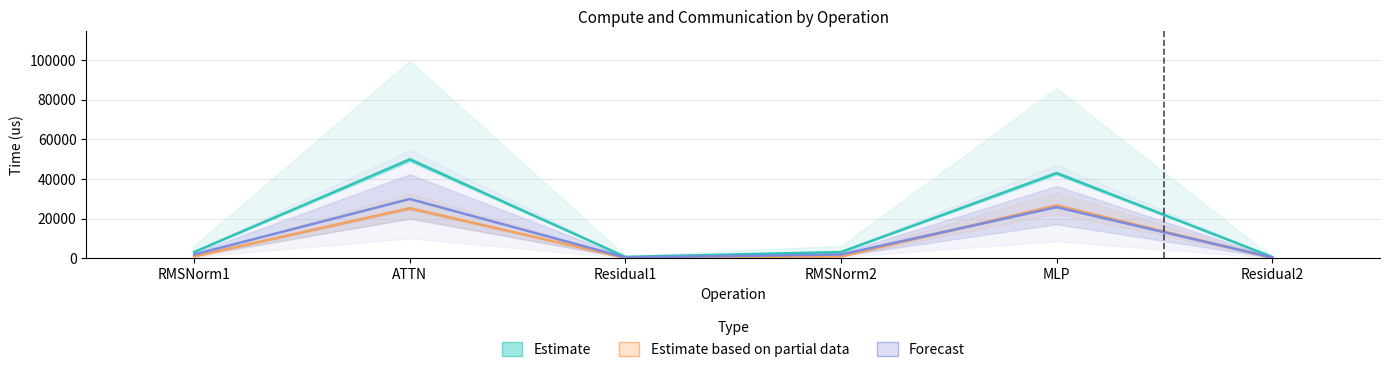

Reading left to right, list all the values displayed in this chart.

Estimate: RMSNorm1=3126.9	ATTN=49813.9	Residual1=675.8	RMSNorm2=3126.9	MLP=42911.3	Residual2=675.8
Estimate based on partial data: RMSNorm1=938.1	ATTN=25251.0	Residual1=202.8	RMSNorm2=938.1	MLP=26673.7	Residual2=202.8
Forecast: RMSNorm1=1876.1	ATTN=29888.3	Residual1=405.5	RMSNorm2=1876.1	MLP=25746.8	Residual2=405.5